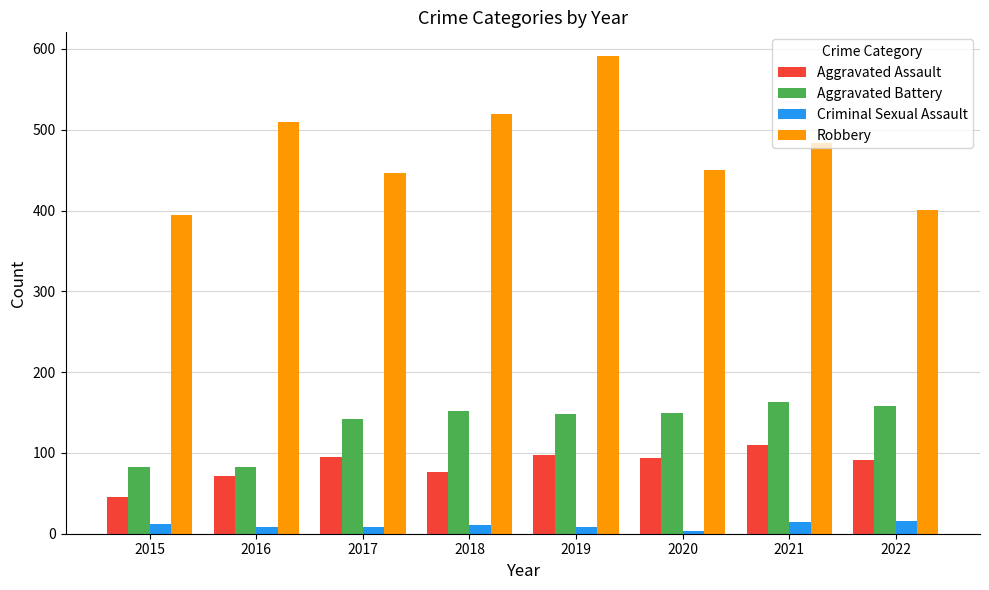

Between 2021 and 2022, which series saw the biggest shift?

Robbery